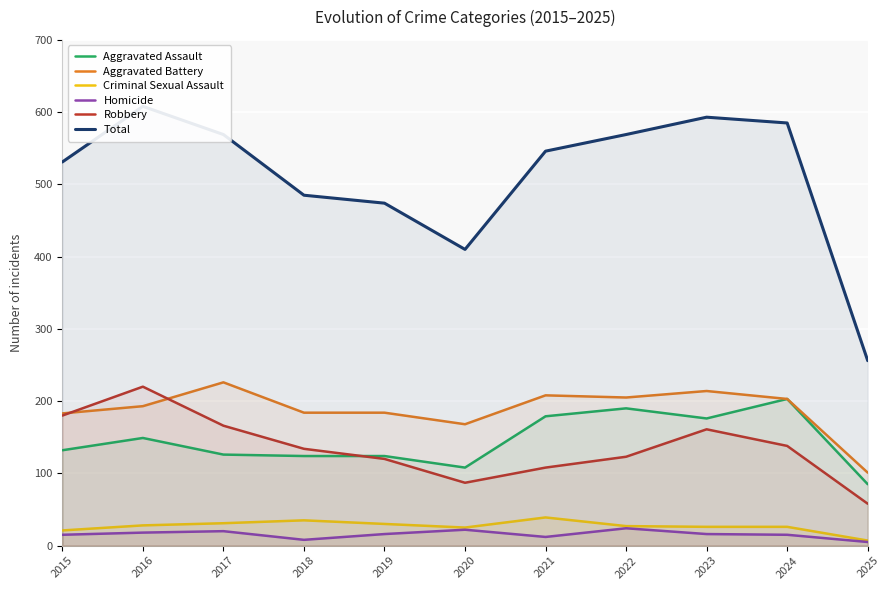

Which series has the largest total across all categories?

Total